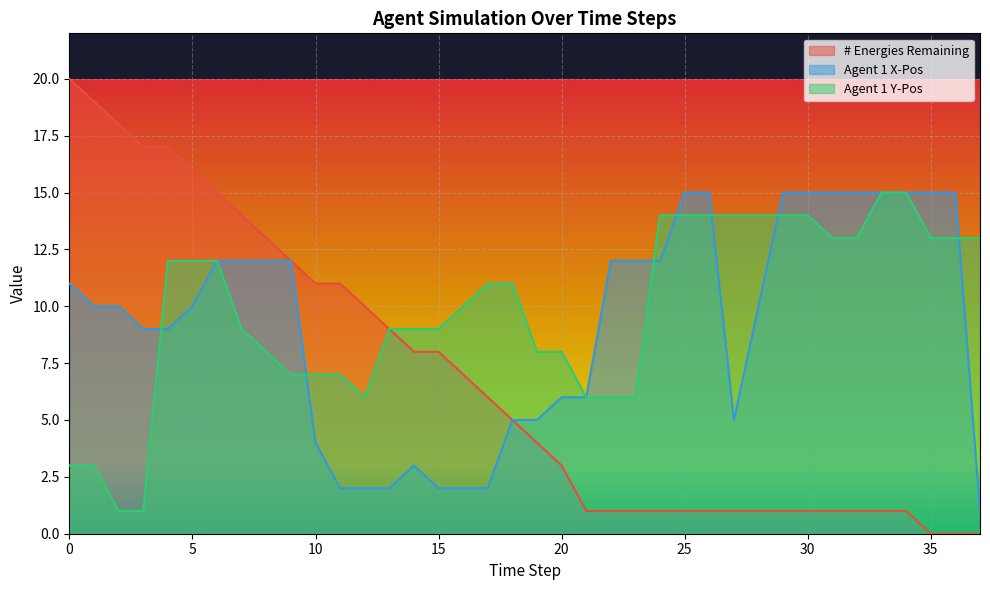

The value of Agent 1 Y-Pos at 24 is 5. True or false?

False